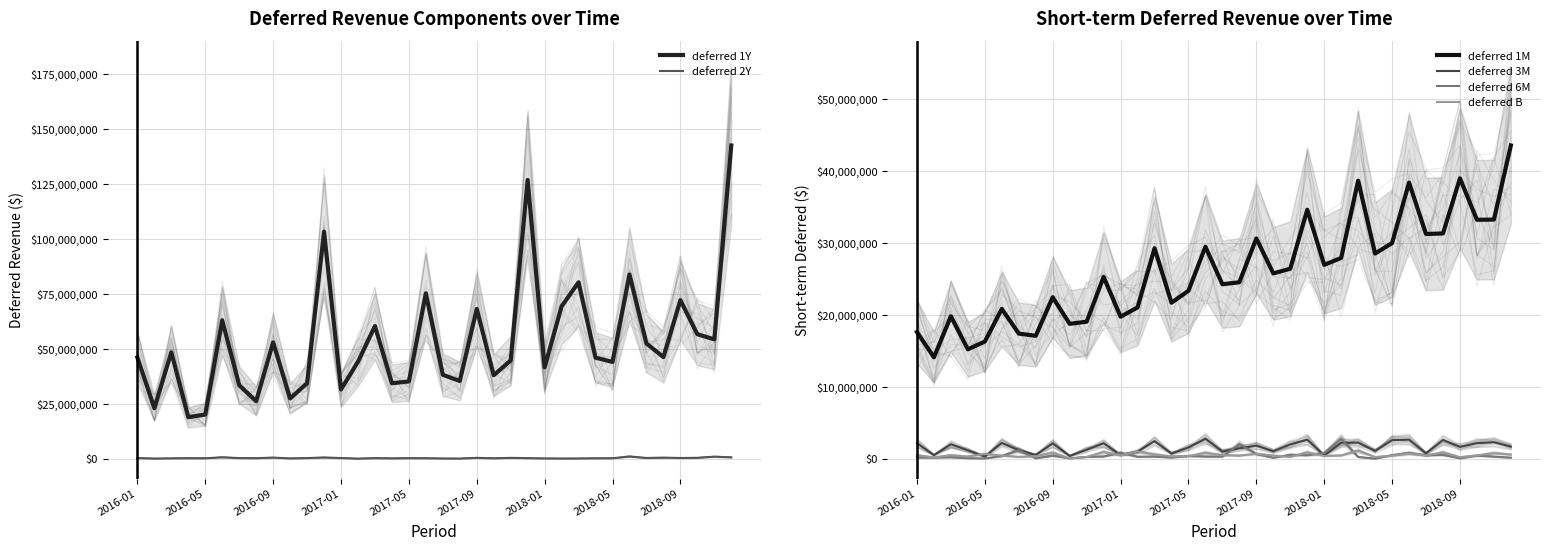

How many values in the deferred 3M series exceed 1682396?

18